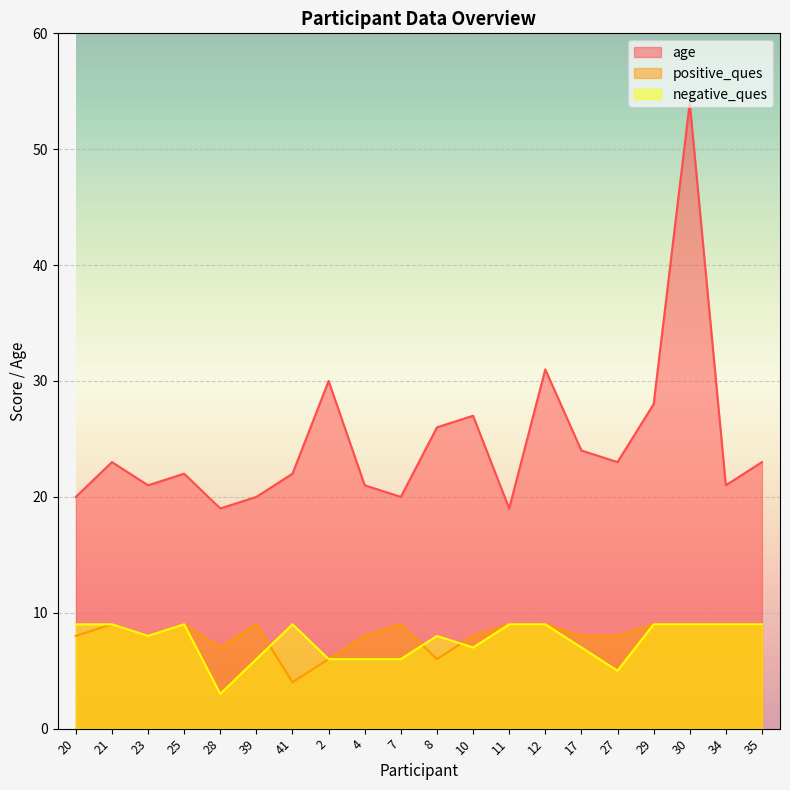

What is the approximate value of positive_ques at 35?

9